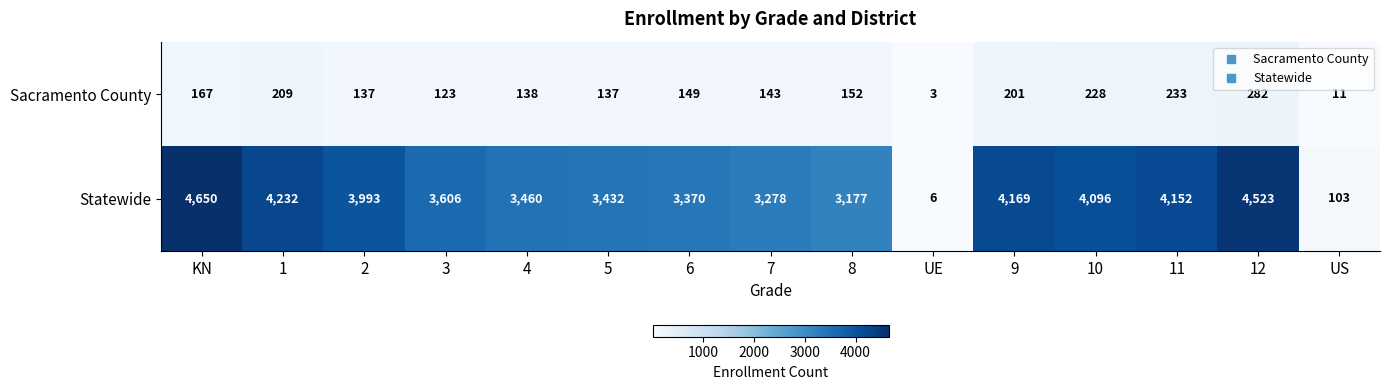

How many distinct data groups are displayed?

2